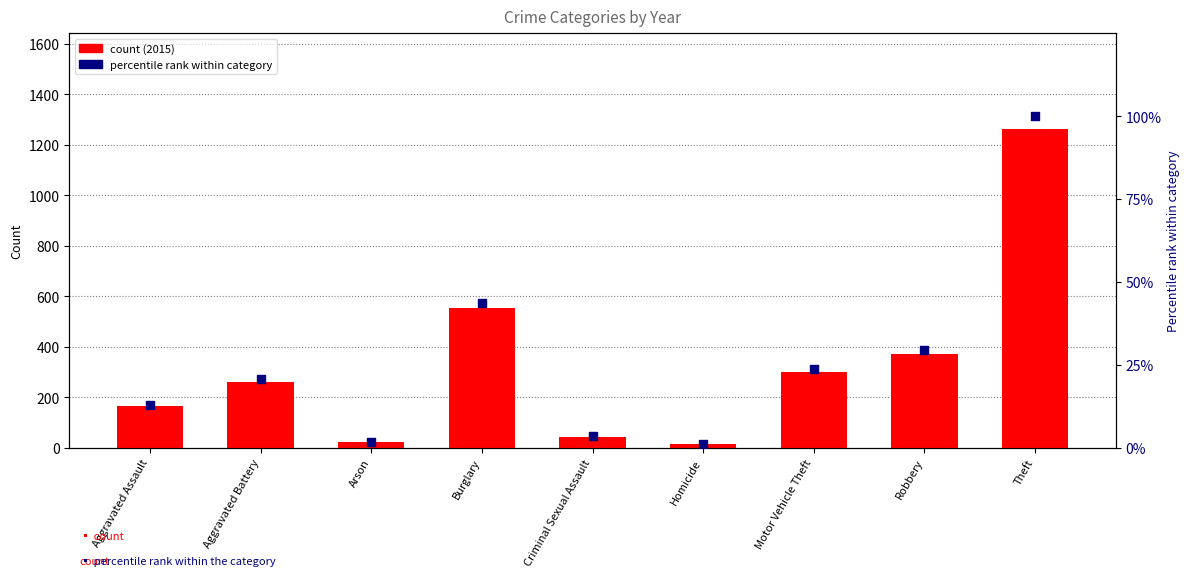

Which series contains the lowest Y value?

percentile rank within category